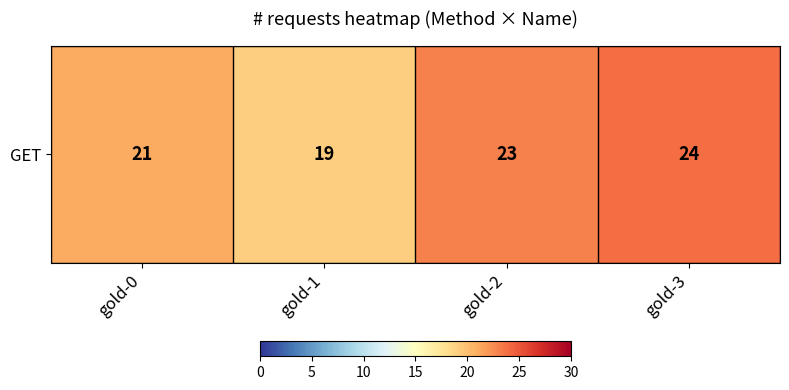

The chart shows a value of 10 at gold-3. True or false?

False